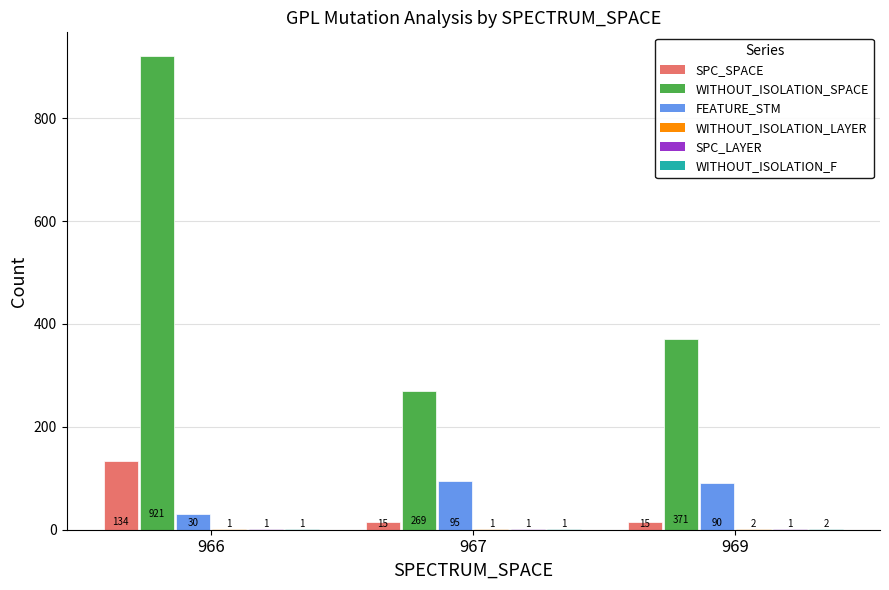

Is it true that FEATURE_STM equals 30 at 967?

False